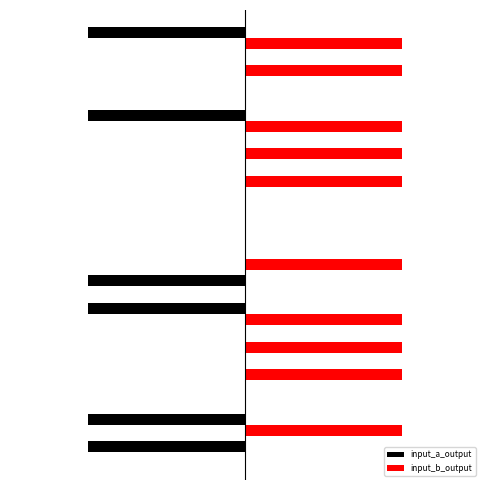

What is the highest value of the input_b_output series?

1